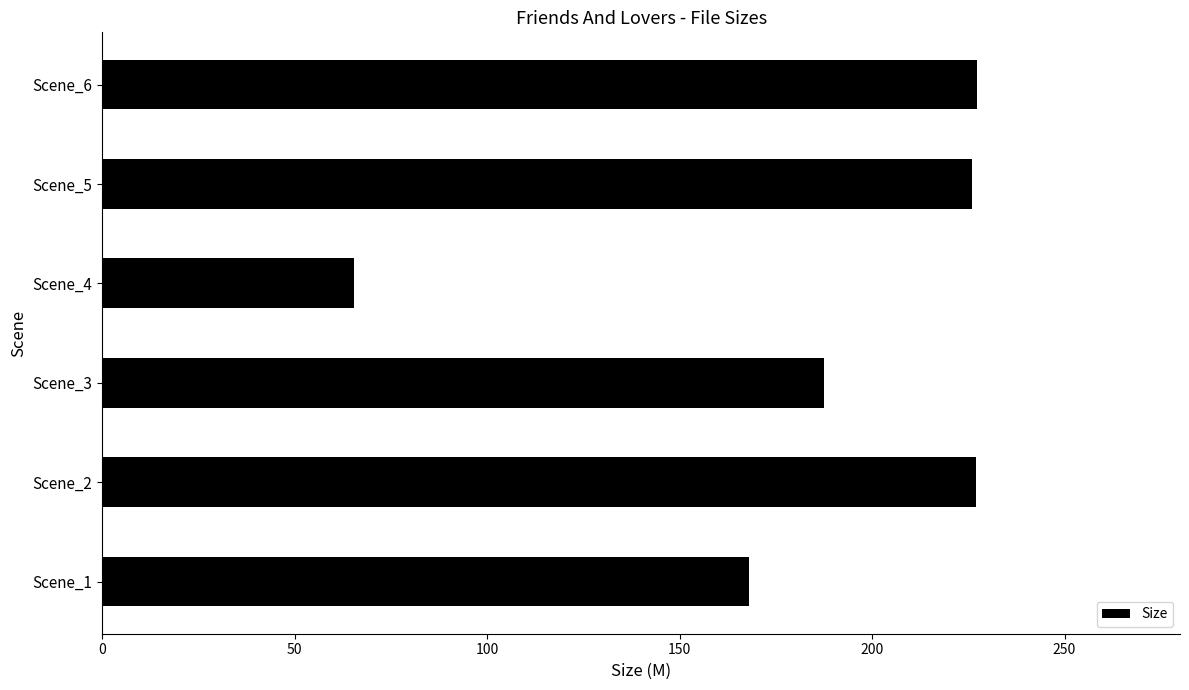

What is the approximate value at Scene_5?

226.1